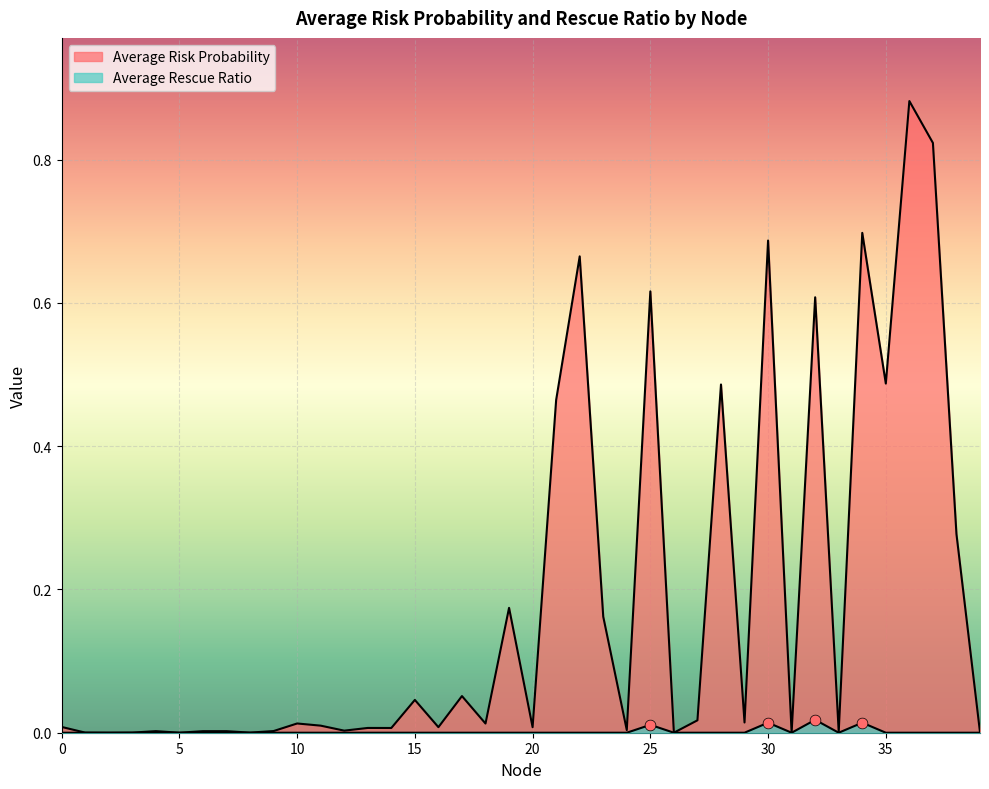

Which series has the largest total across all categories?

Average Risk Probability